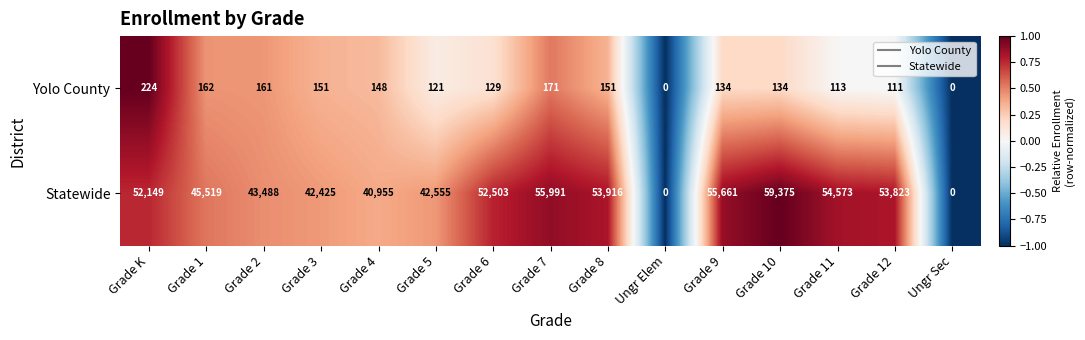

Reading left to right, list all the values displayed in this chart.

Yolo County: Grade K=224	Grade 1=162	Grade 2=161	Grade 3=151	Grade 4=148	Grade 5=121	Grade 6=129	Grade 7=171	Grade 8=151	Ungr Elem=0	Grade 9=134	Grade 10=134	Grade 11=113	Grade 12=111	Ungr Sec=0
Statewide: Grade K=52149	Grade 1=45519	Grade 2=43488	Grade 3=42425	Grade 4=40955	Grade 5=42555	Grade 6=52503	Grade 7=55991	Grade 8=53916	Ungr Elem=0	Grade 9=55661	Grade 10=59375	Grade 11=54573	Grade 12=53823	Ungr Sec=0